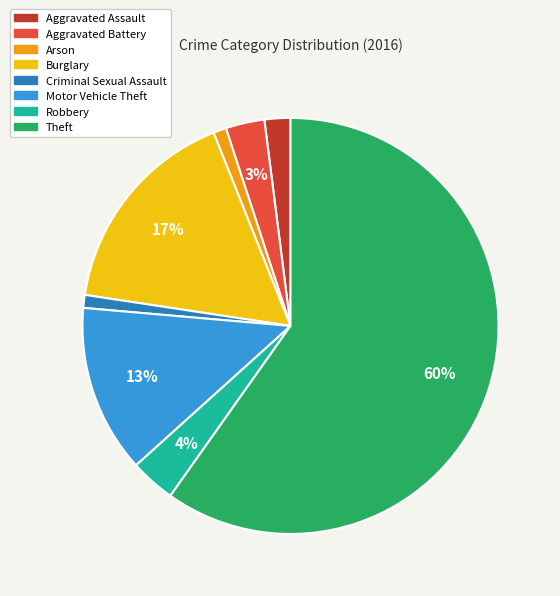

To the nearest percent, what is the difference between the Criminal Sexual Assault and Robbery slice percentages?

3%